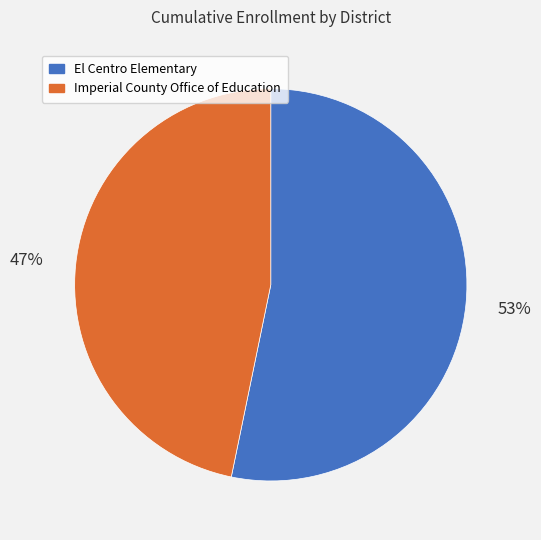

To the nearest percent, what is the difference between the Imperial County Office of Education and El Centro Elementary slice percentages?

6%